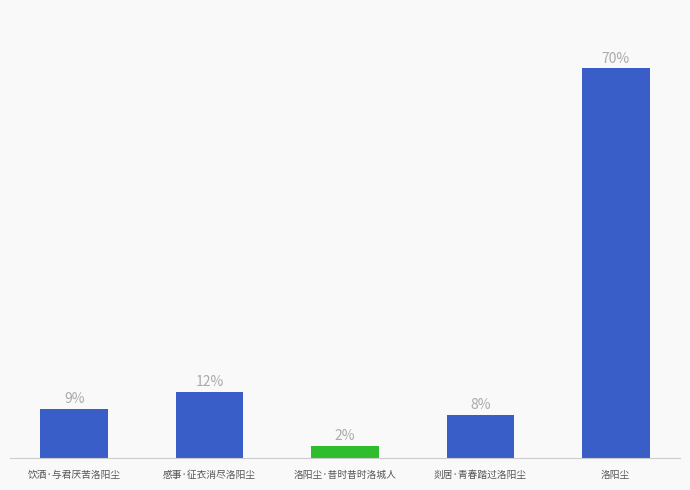

Does the chart contain any negative values?

No